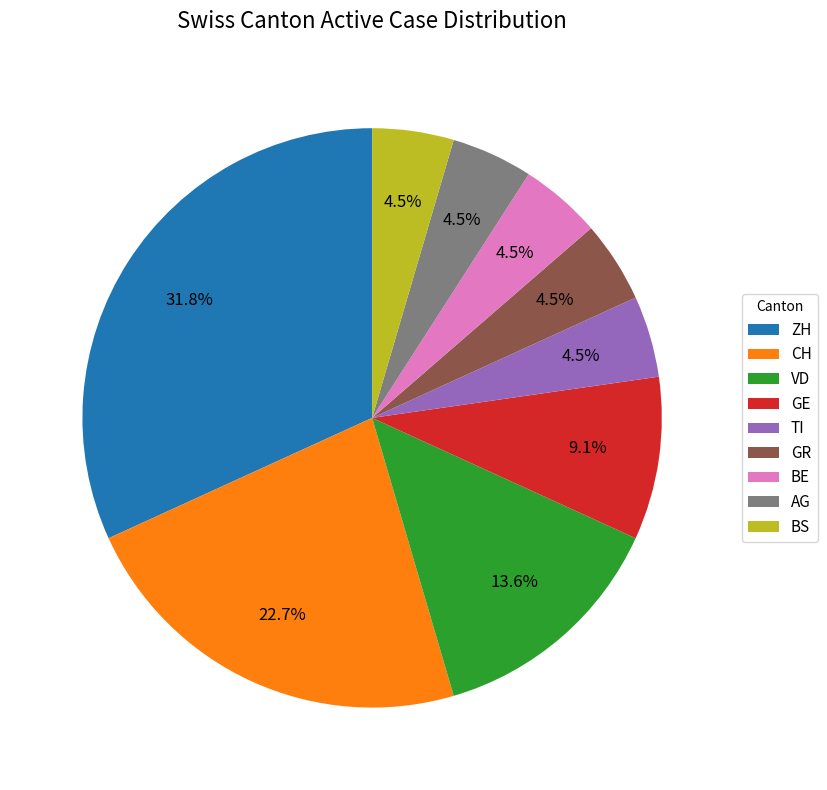

Count the number of slices in the pie.

9